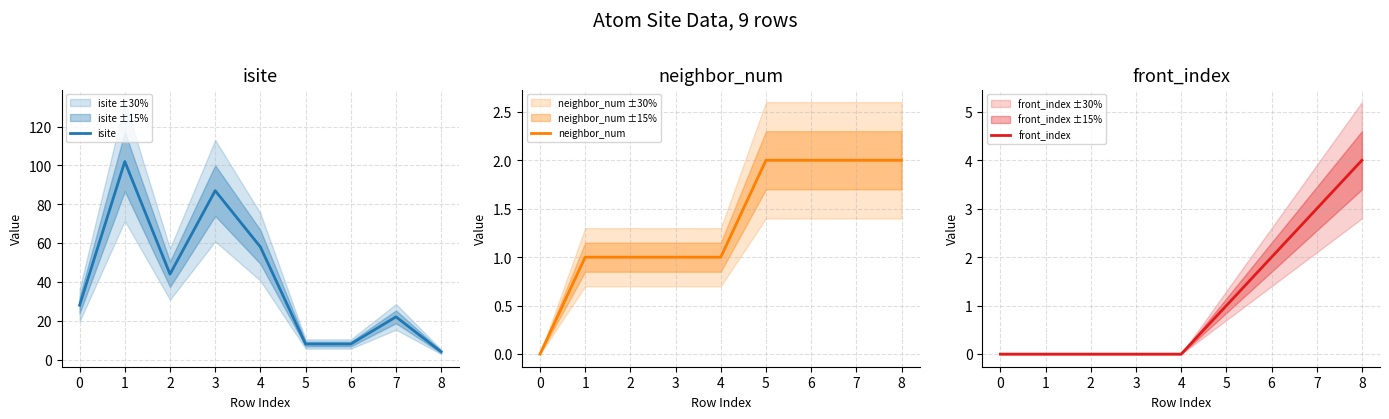

Is it true that isite equals 87 at 3?

True